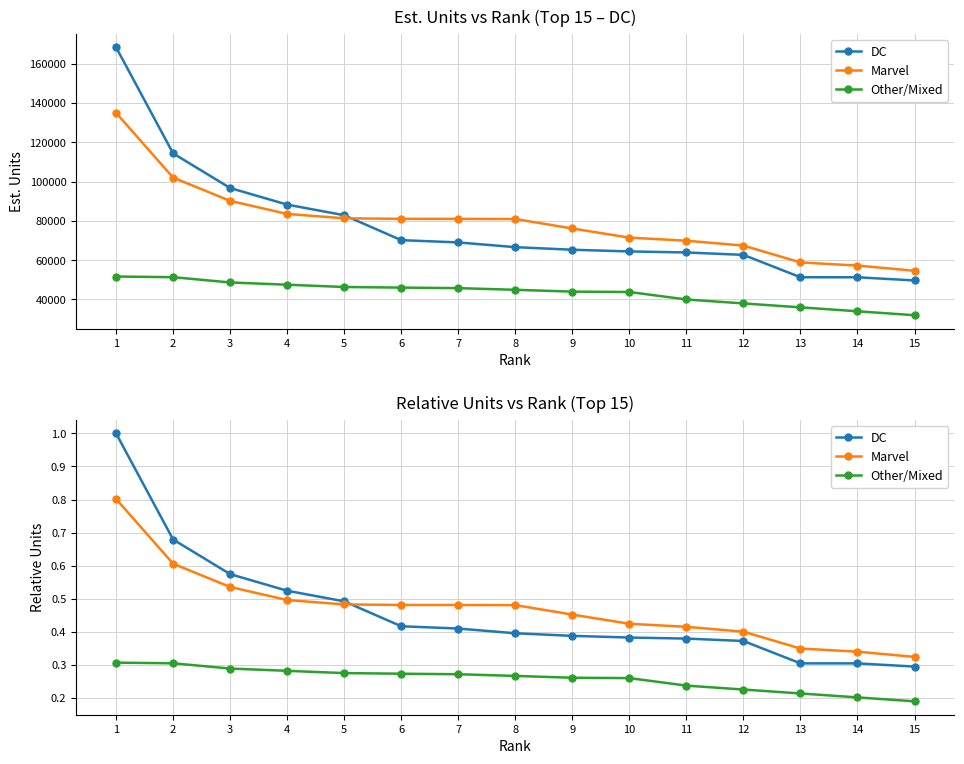

Reading left to right, extract all data points from this chart.

DC: 1=1.0	2=0.7	3=0.6	4=0.5	5=0.5	6=0.4	7=0.4	8=0.4	9=0.4	10=0.4	11=0.4	12=0.4	13=0.3	14=0.3	15=0.3
Marvel: 1=0.8	2=0.6	3=0.5	4=0.5	5=0.5	6=0.5	7=0.5	8=0.5	9=0.5	10=0.4	11=0.4	12=0.4	13=0.3	14=0.3	15=0.3
Other/Mixed: 1=0.3	2=0.3	3=0.3	4=0.3	5=0.3	6=0.3	7=0.3	8=0.3	9=0.3	10=0.3	11=0.2	12=0.2	13=0.2	14=0.2	15=0.2